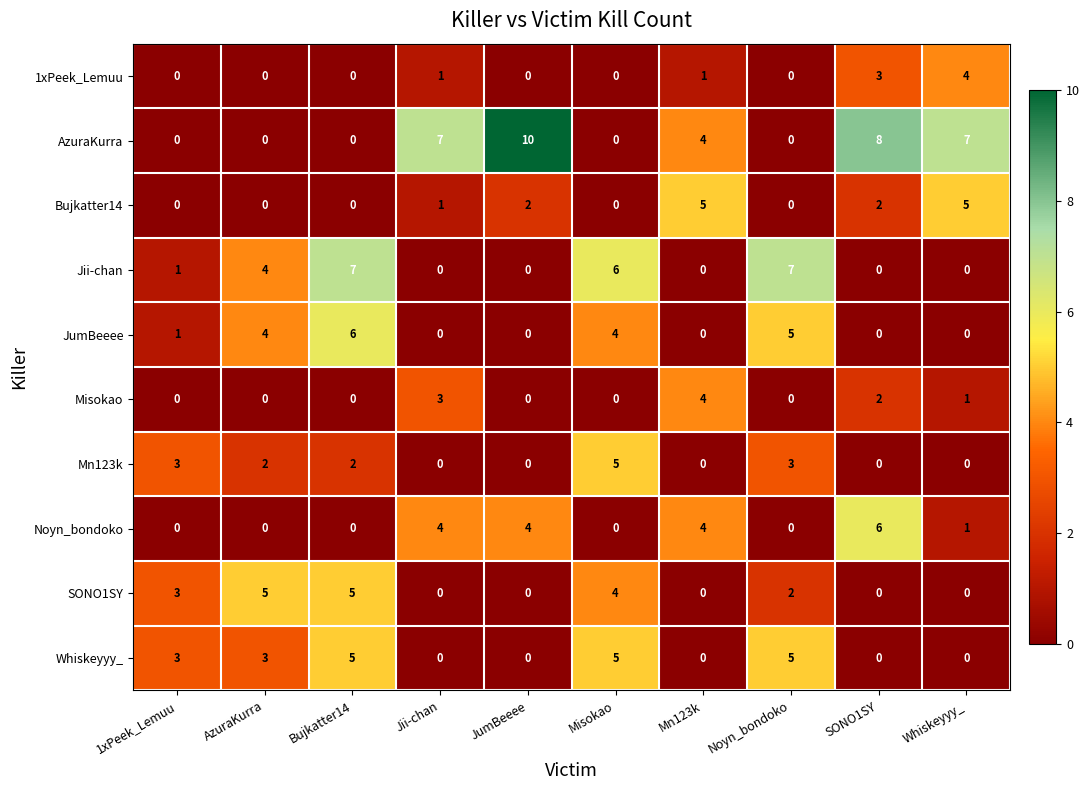

The Whiskeyyy_ series shows 2 at Noyn_bondoko. True or false?

False